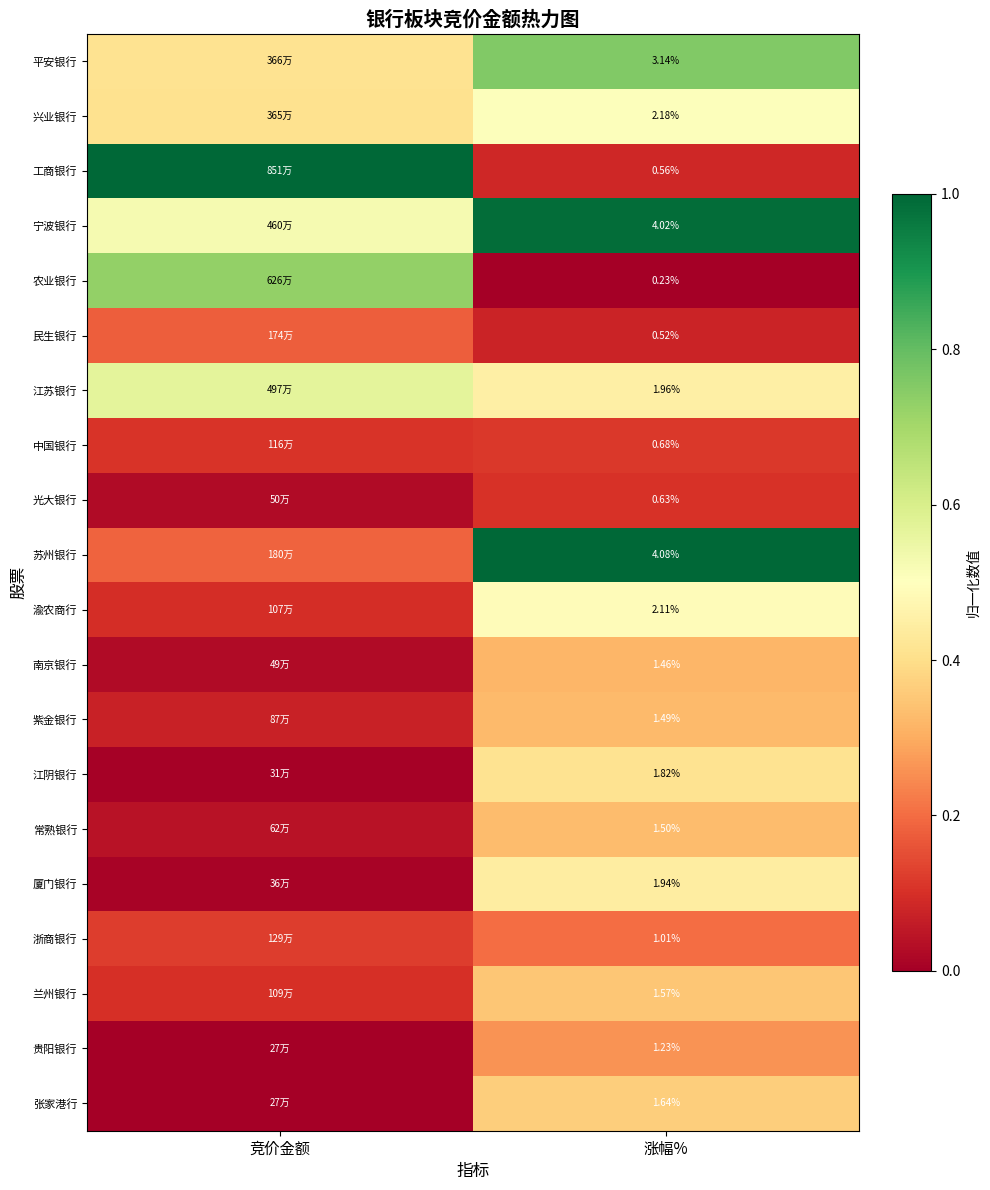

What is the minimum value for 紫金银行?

0.1